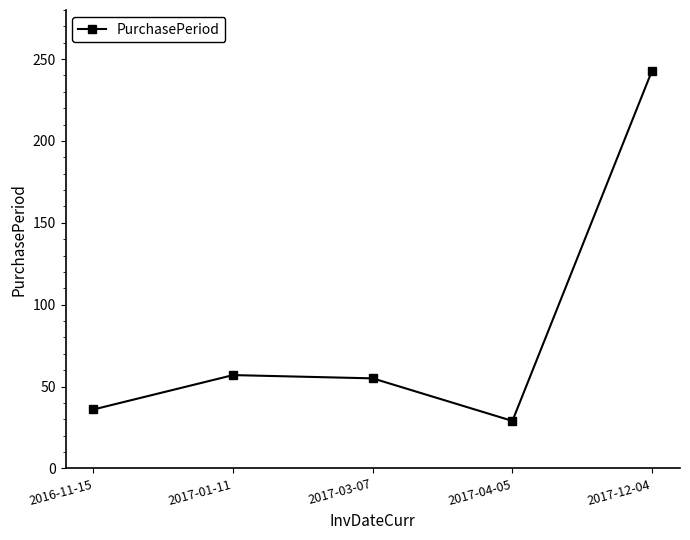

Reading left to right, list all the values displayed in this chart.

36	57	55	29	243